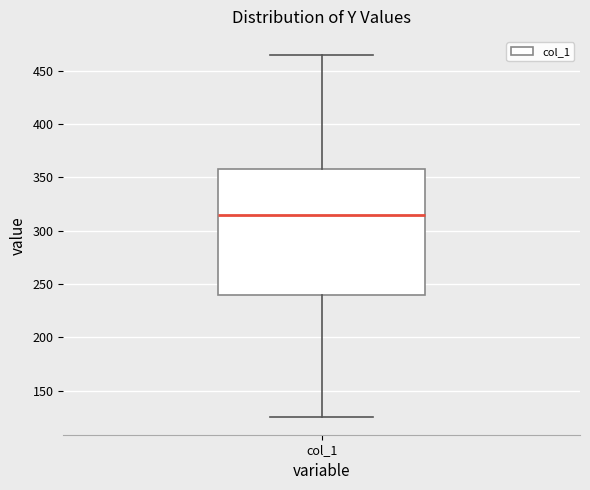

Where does the median line of the box for col_1 sit on the y-axis? The values are not printed on the chart, so give them approximately, as read against the axis.

315